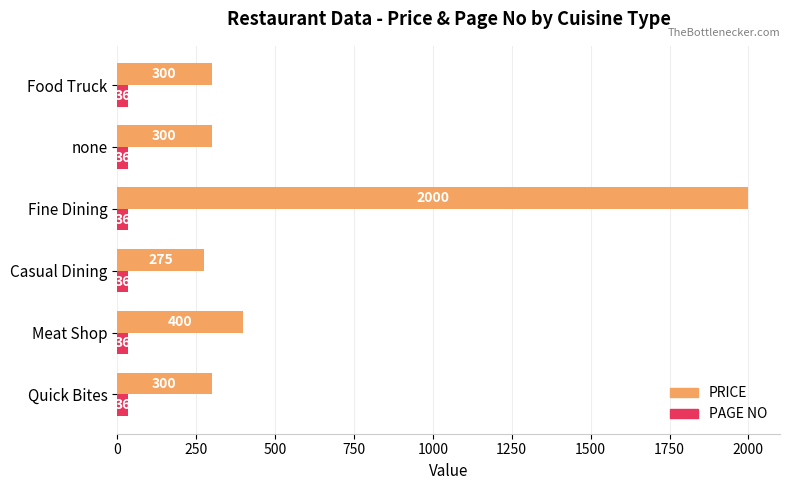

What is the difference between the PRICE values at Food Truck and Casual Dining?

25